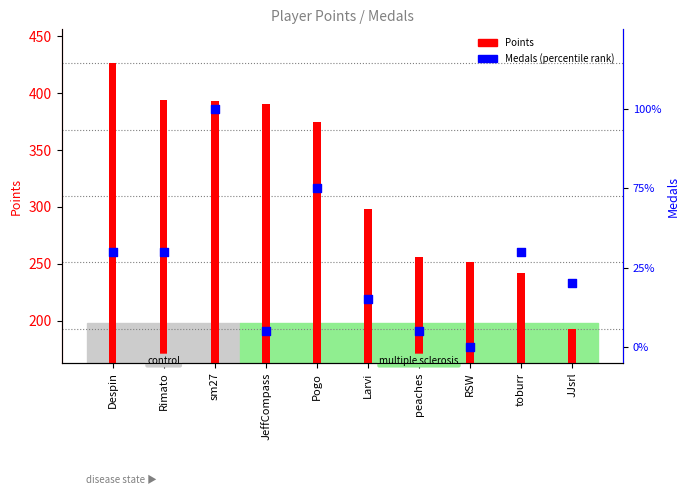

What are all the series names shown in the legend?

Points, Medals